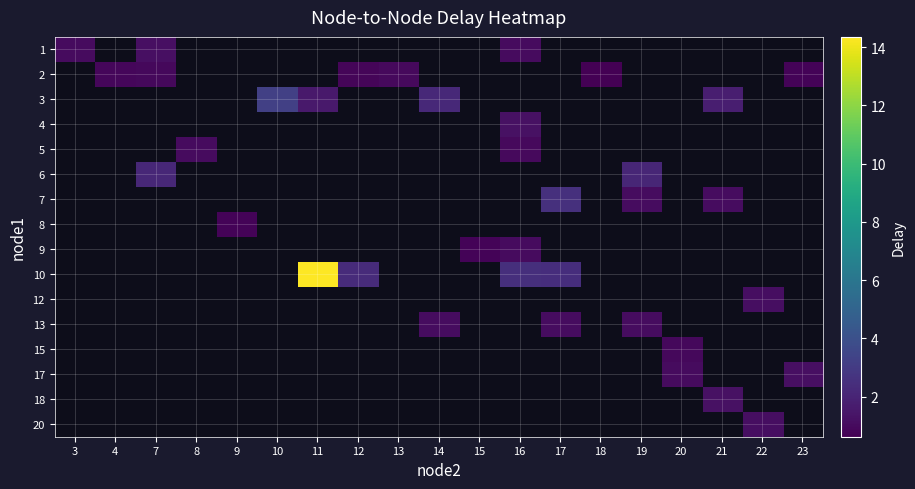

Rank the categories by 3 value from lowest to highest.

11, 12, 13, 14, 15, 16, 17, 18, 19, 20, 21, 22, 23, 3, 4, 7, 8, 9, 10